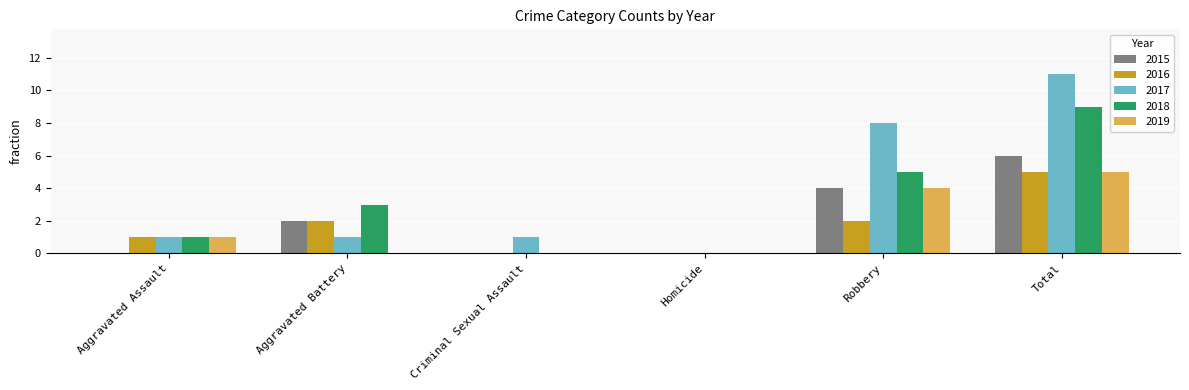

Is the value of 2019 at Robbery greater than the value of 2015 at Aggravated Battery?

Yes